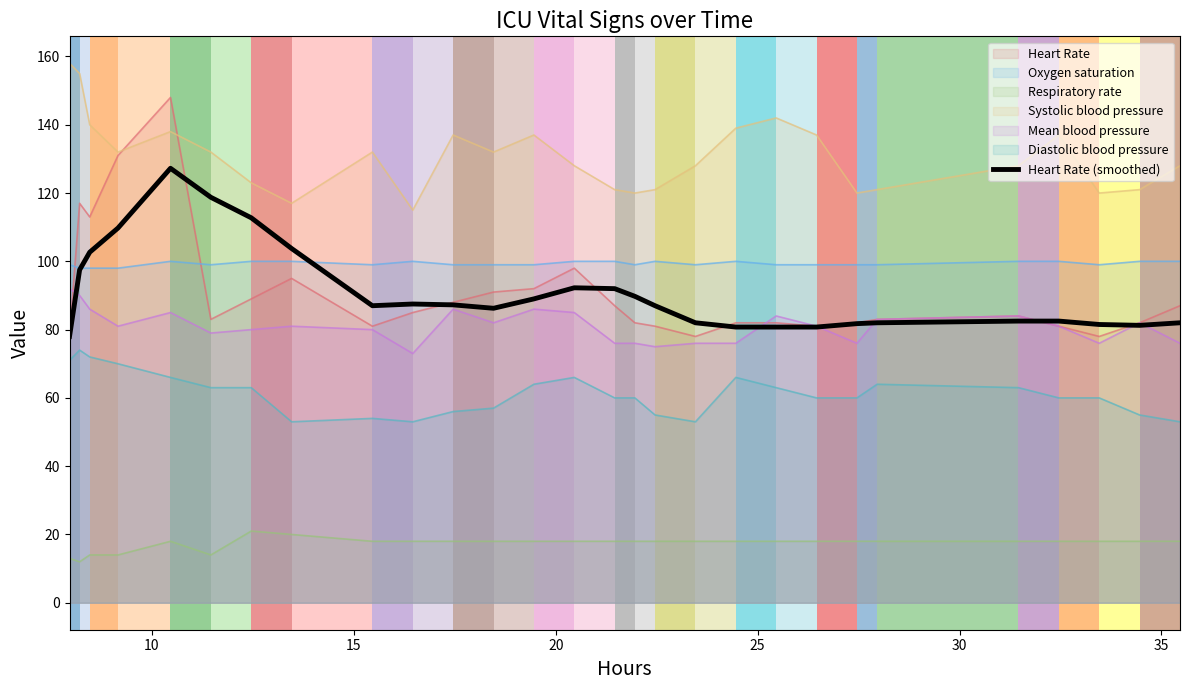

How many lines are shown in the chart?

7